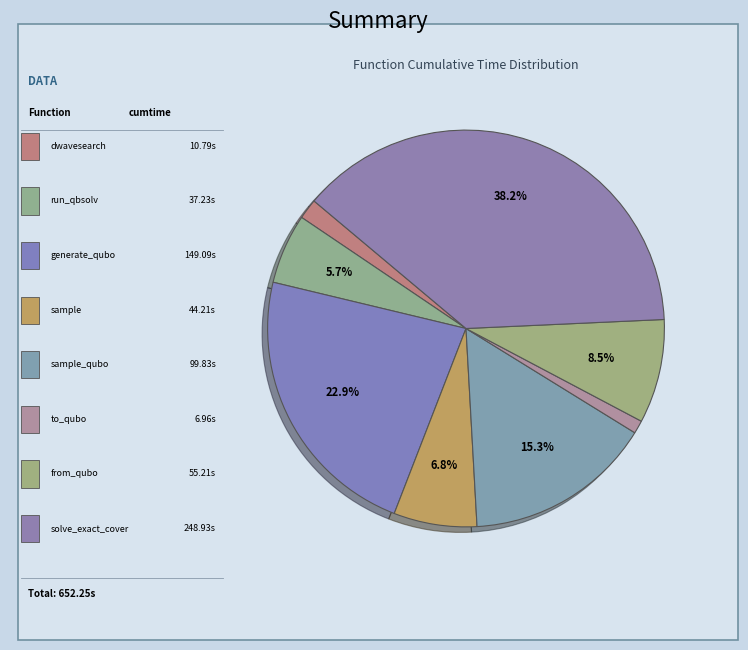

Does any single category account for the majority?

No